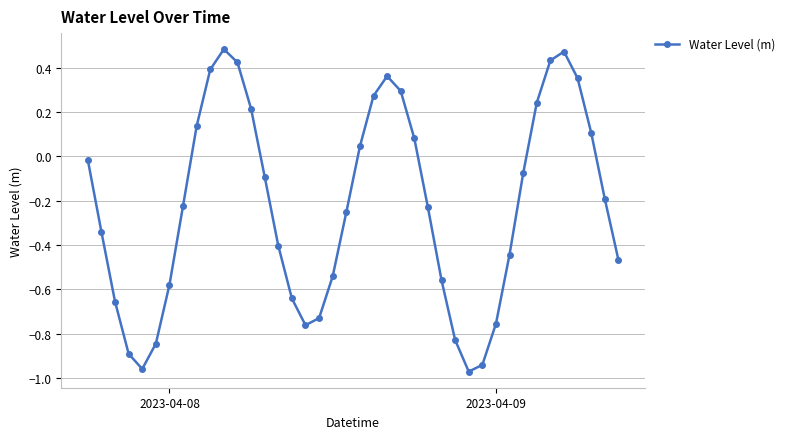

How many points are lower than both their immediate neighbors (excluding endpoints)?

3